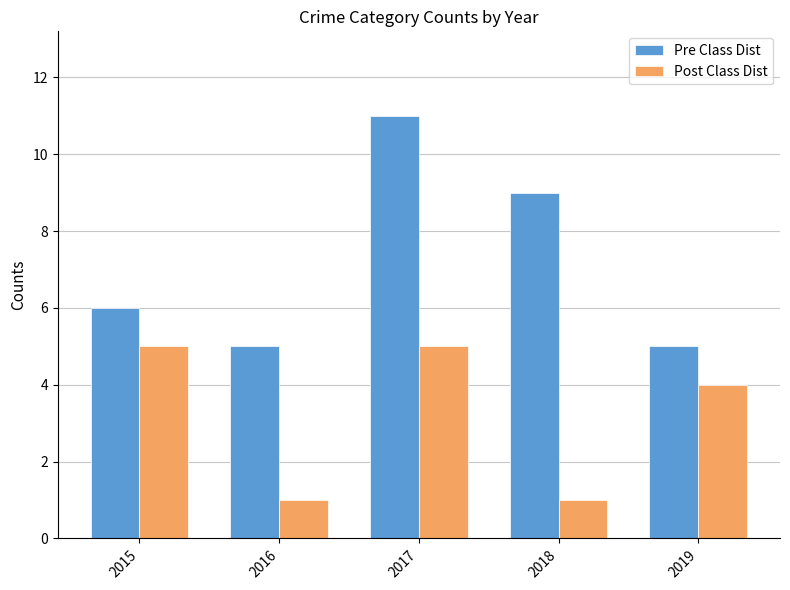

Count the Post Class Dist values in the range 1 to 5.

5